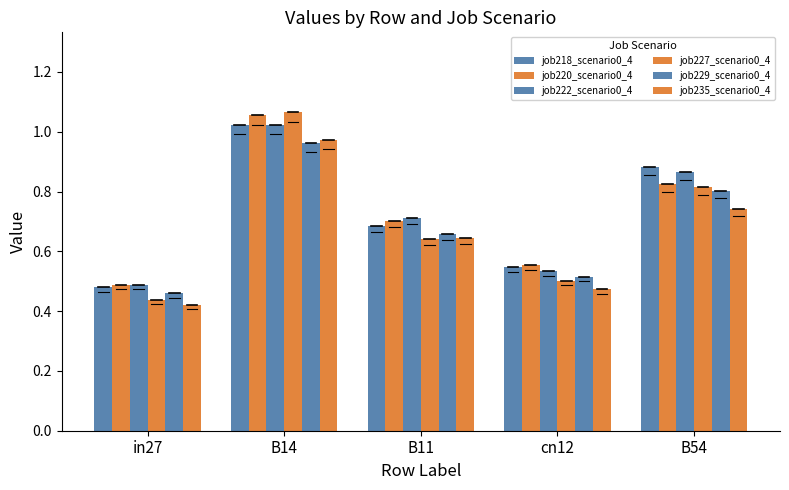

How many groups of bars are there?

5